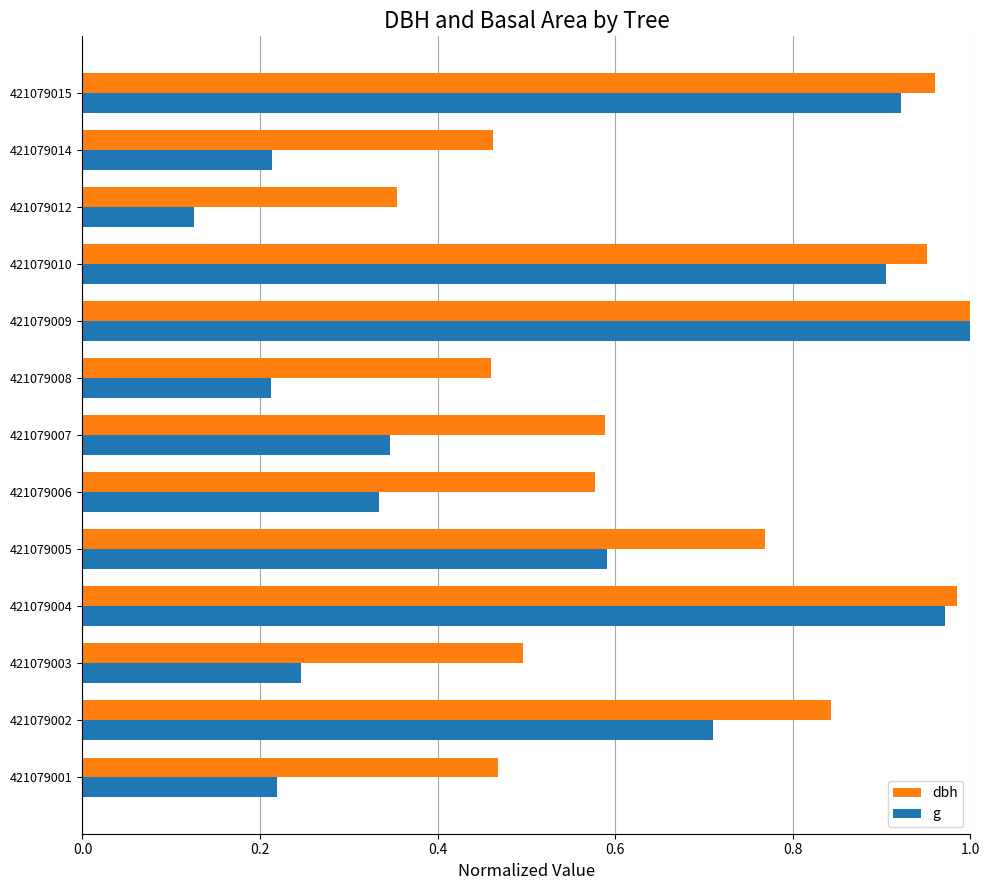

The value of g at 421079009 is 1.0. True or false?

True